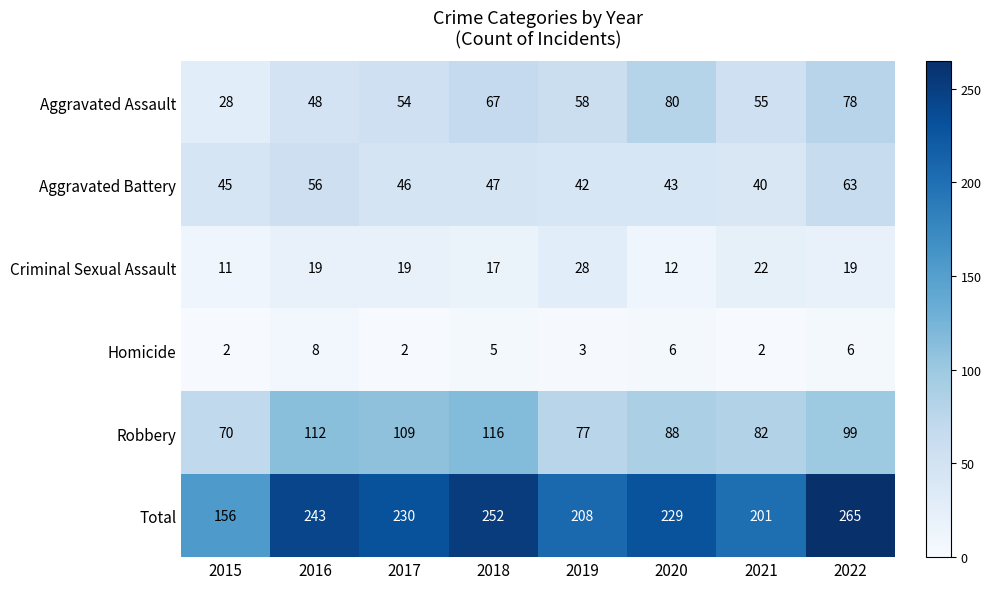

The value of Homicide at 2018 is 5. True or false?

True